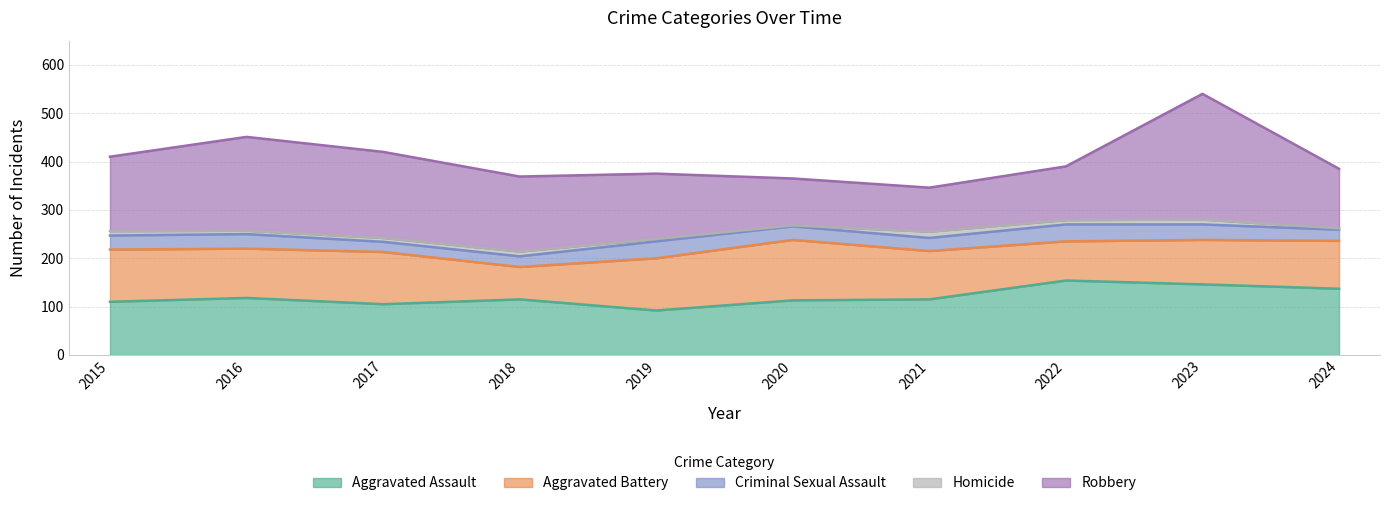

At how many categories does at least one series exceed 250?

1